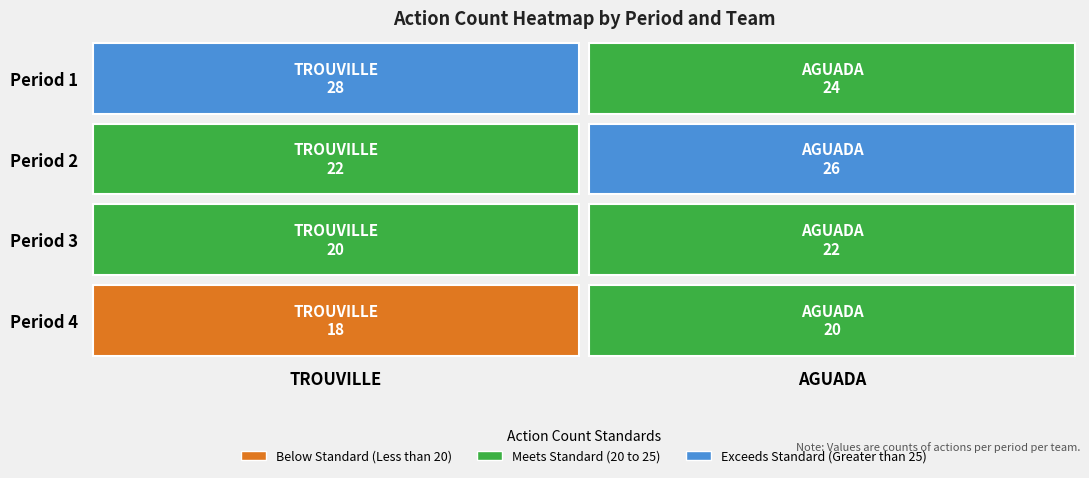

Count the Period 3 values in the range 20 to 22.

2